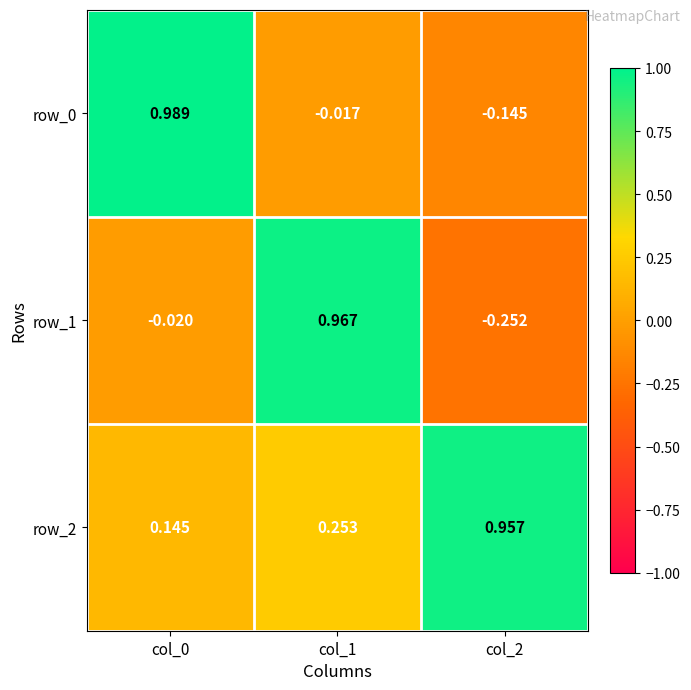

How many categories are shown in the chart?

3